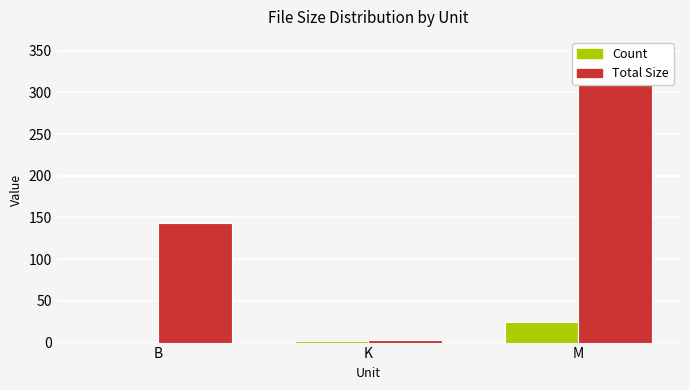

What is the greatest value displayed?

349.1